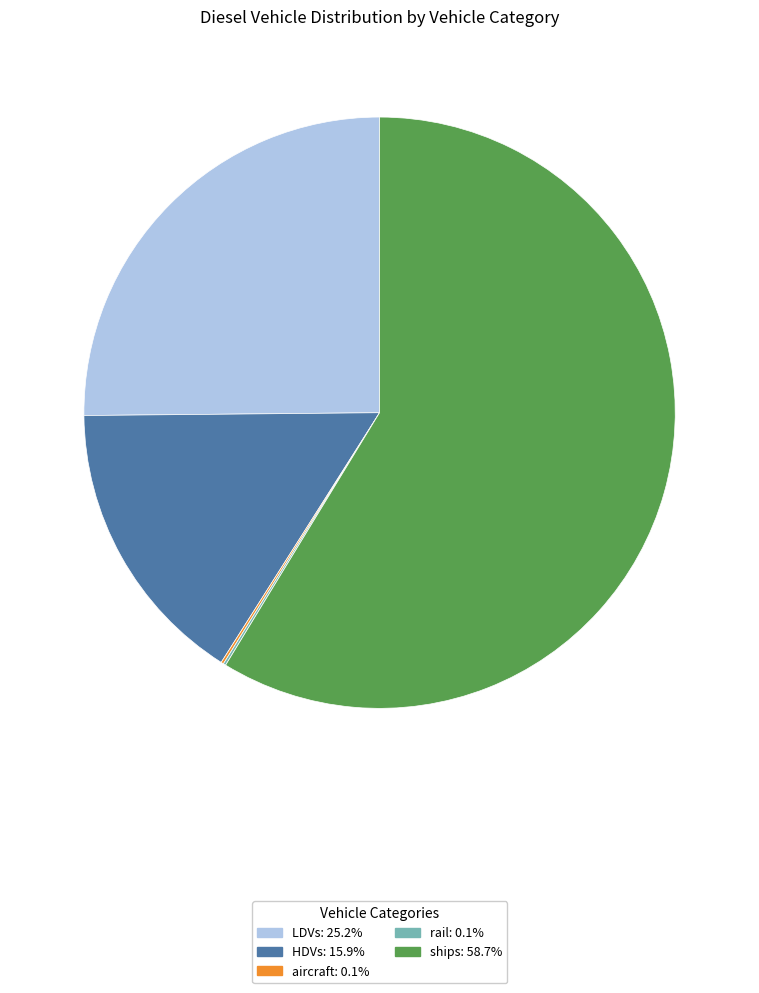

Does any single category account for the majority?

Yes